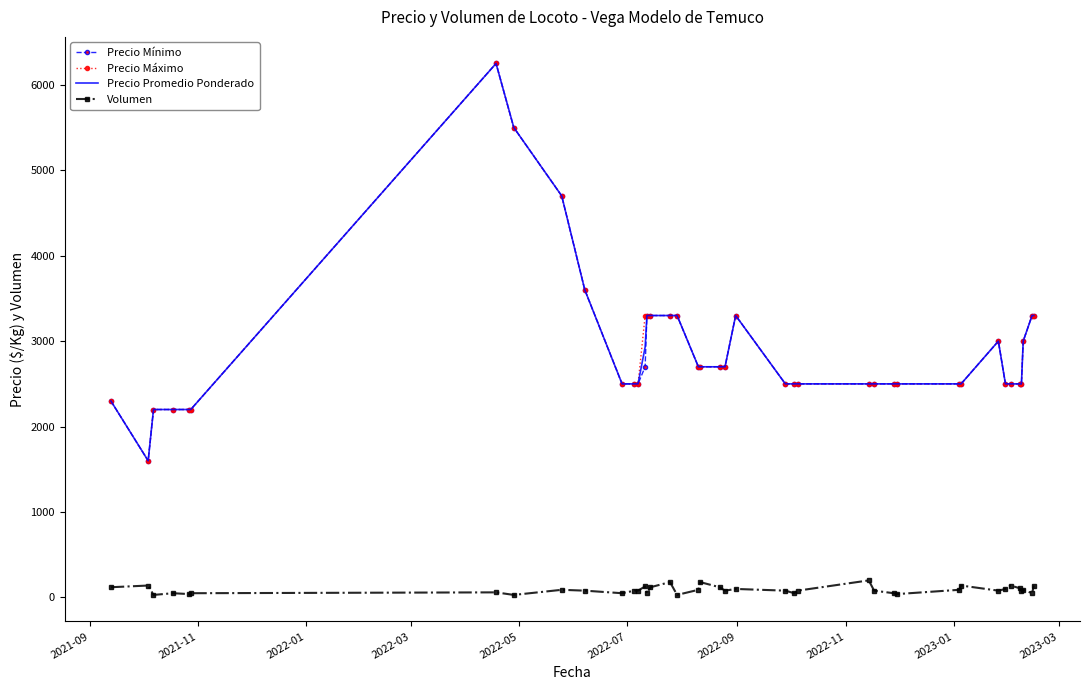

True or false: Precio Máximo and Volumen cross at least once.

False